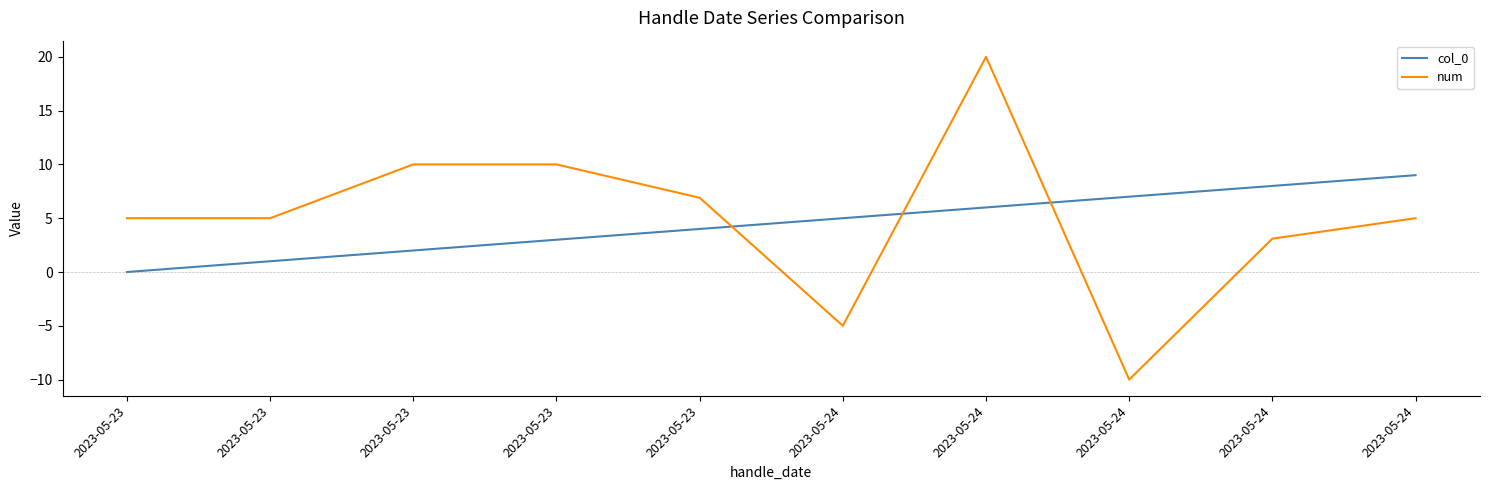

What is the difference between the num values at 2023-05-23 and 2023-05-23?

5.0